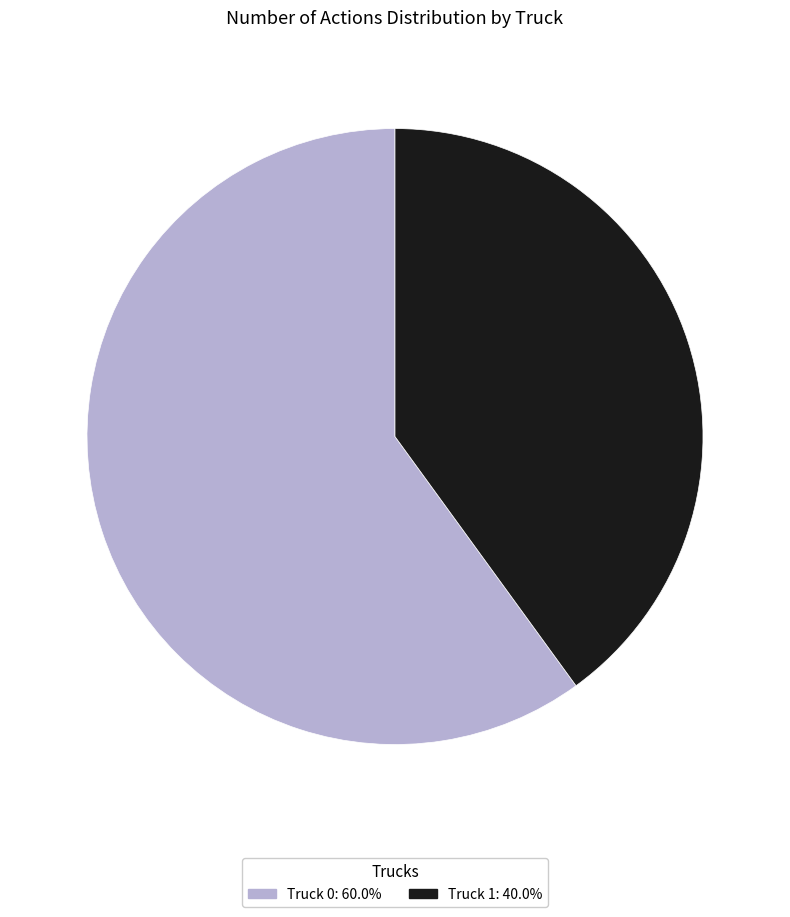

Count the number of slices in the pie.

2